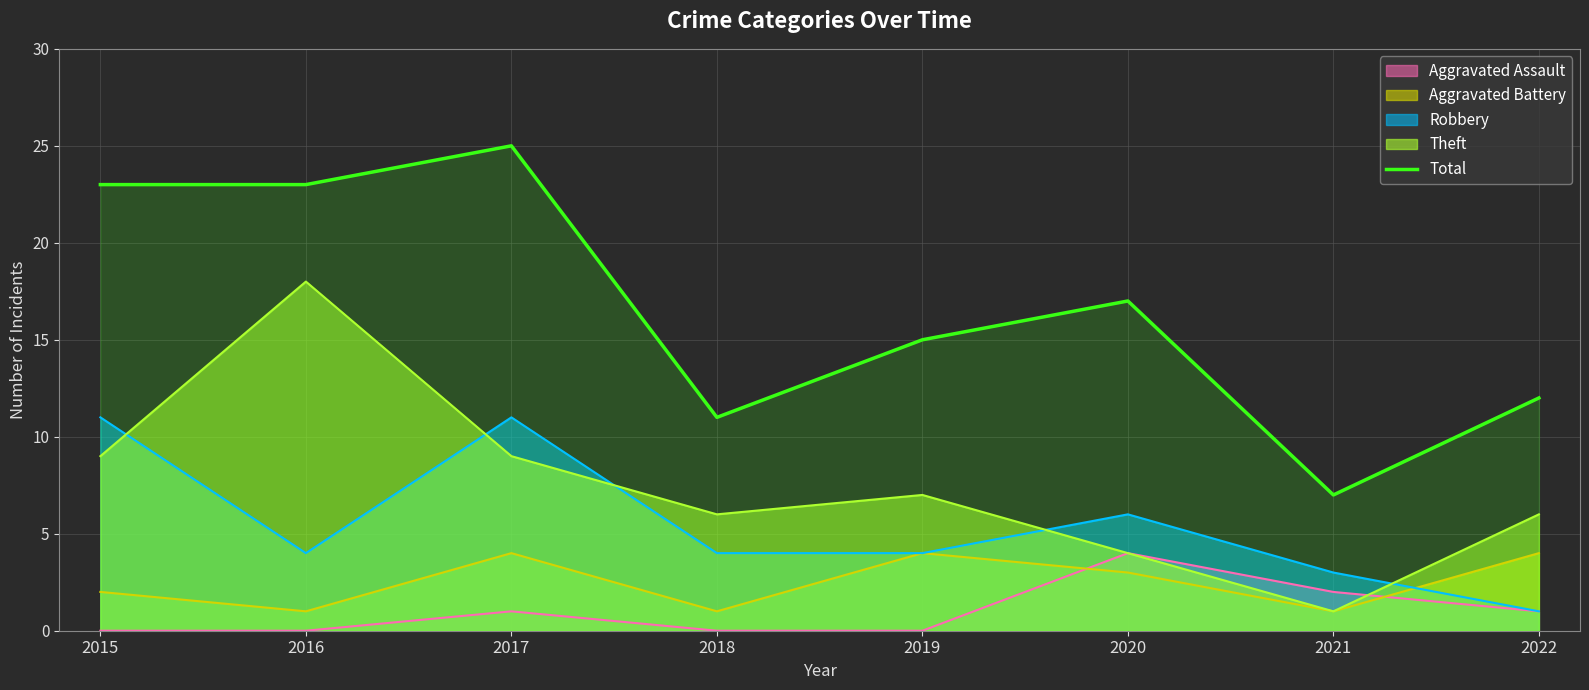

How many lines are shown in the chart?

5